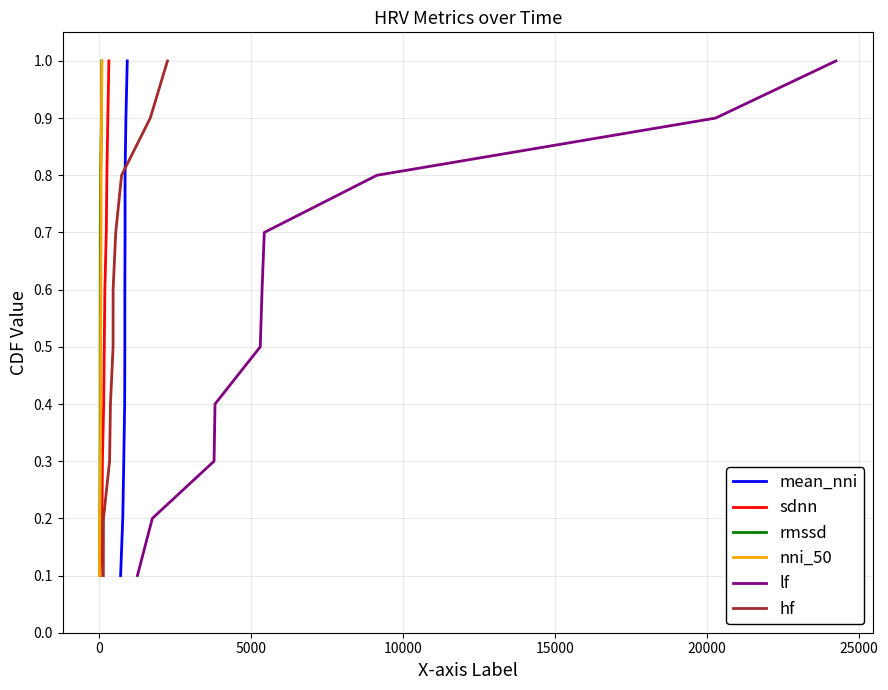

True or false: mean_nni and hf cross at least once.

False